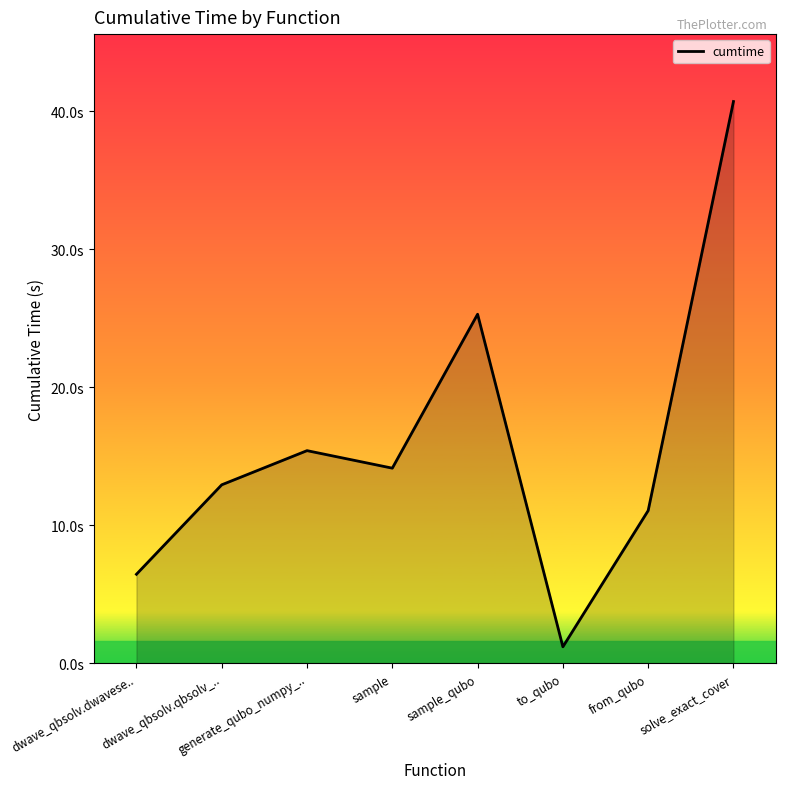

Rank the categories by value from highest to lowest.

solve_exact_cover, sample_qubo, generate_qubo_numpy_.., sample, dwave_qbsolv.qbsolv_.., from_qubo, dwave_qbsolv.dwavese.., to_qubo